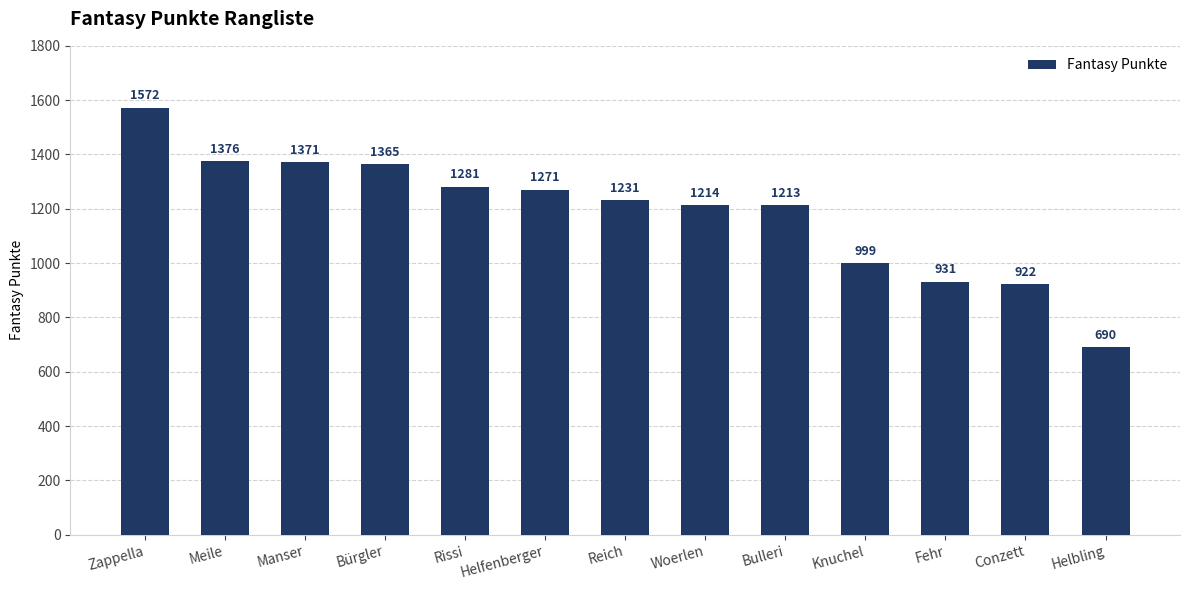

The chart shows a value of 1281 at Rissi. True or false?

True